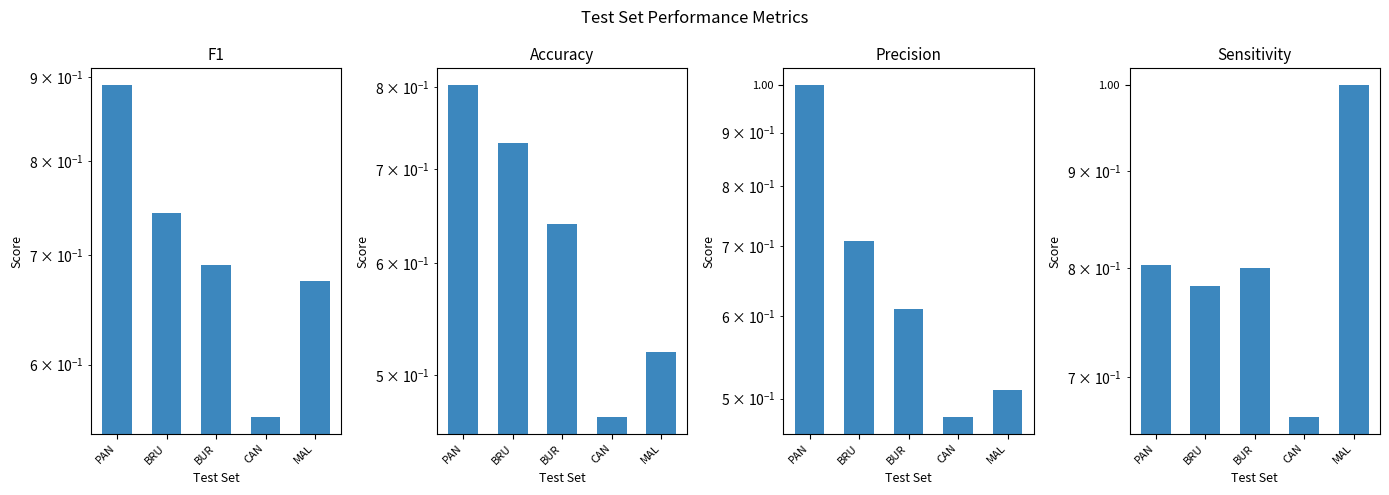

Reading left to right, what are all the values shown in this chart?

F1: 0.9	0.7	0.7	0.6	0.7
Accuracy: 0.8	0.7	0.6	0.5	0.5
Precision: 1.0	0.7	0.6	0.5	0.5
Sensitivity: 0.8	0.8	0.8	0.7	1.0